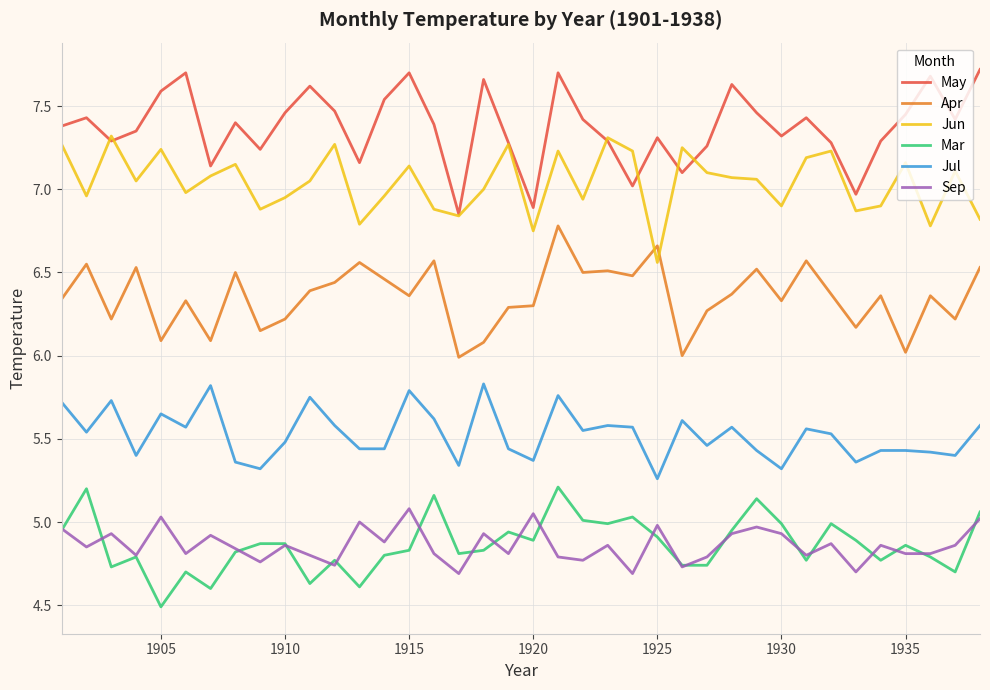

True or false: Apr and May cross at least once.

False